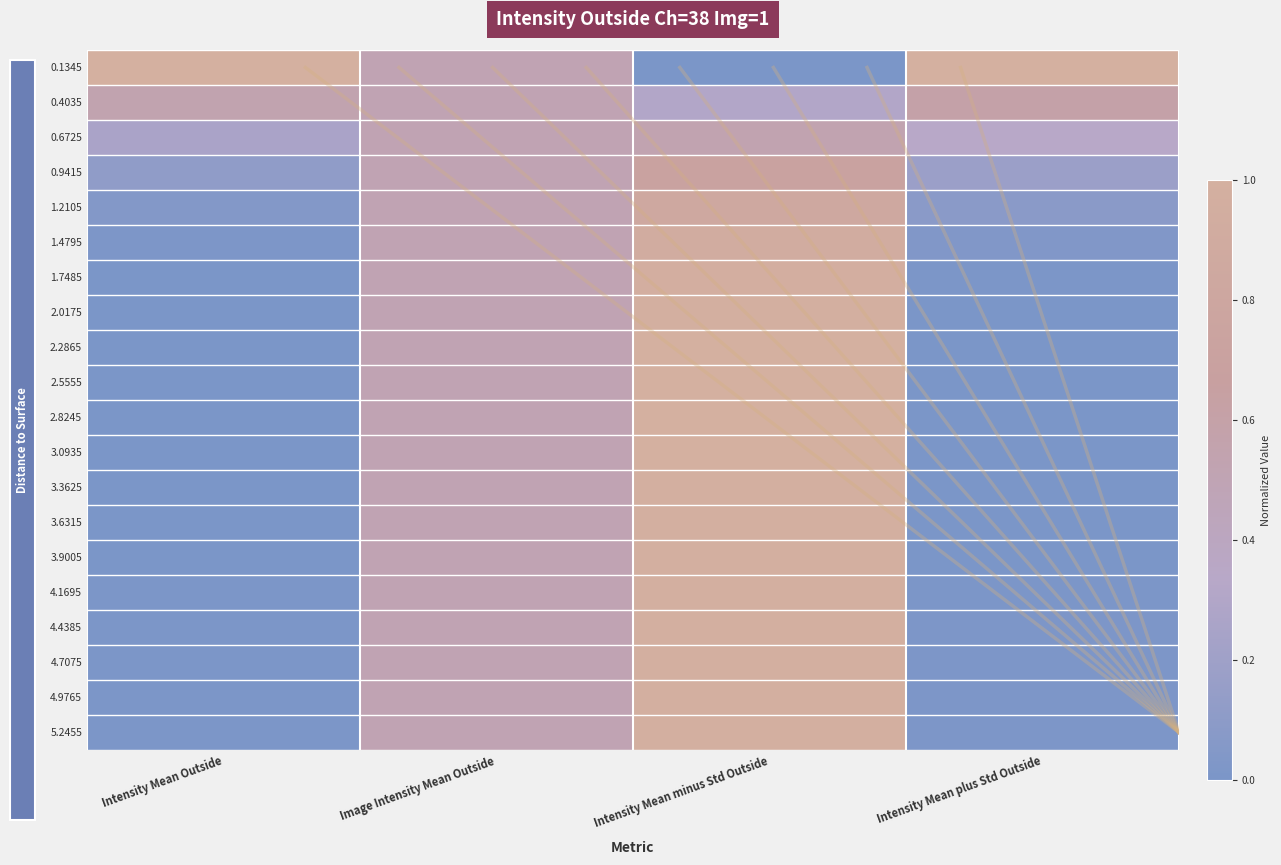

How many data points does each series have?

4